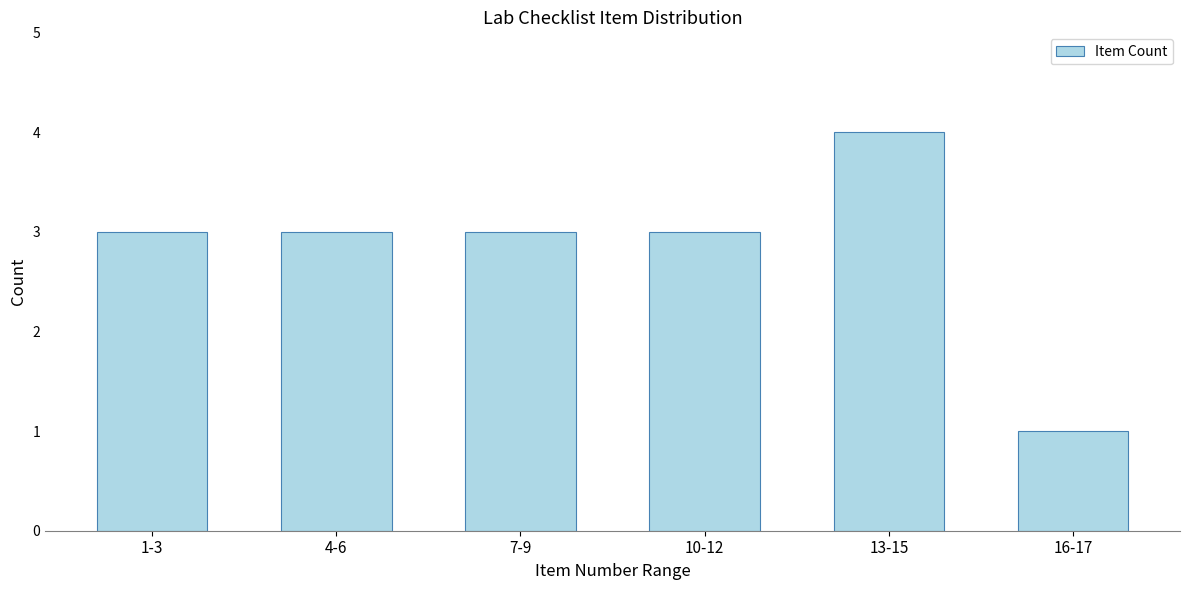

Reading left to right, what are all the values shown in this chart?

1-3=3	4-6=3	7-9=3	10-12=3	13-15=4	16-17=1